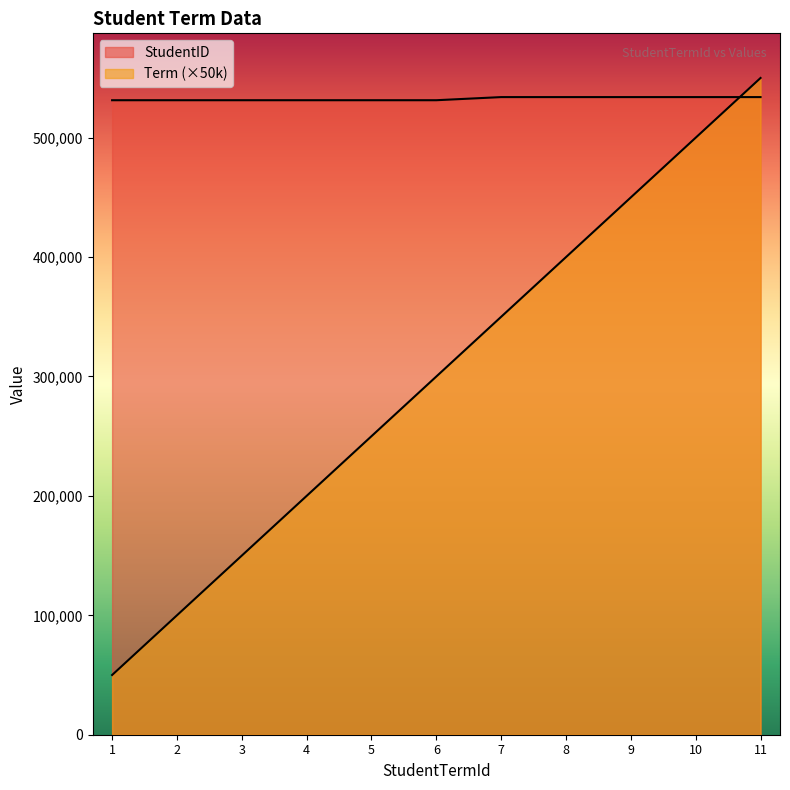

How many lines are shown in the chart?

2